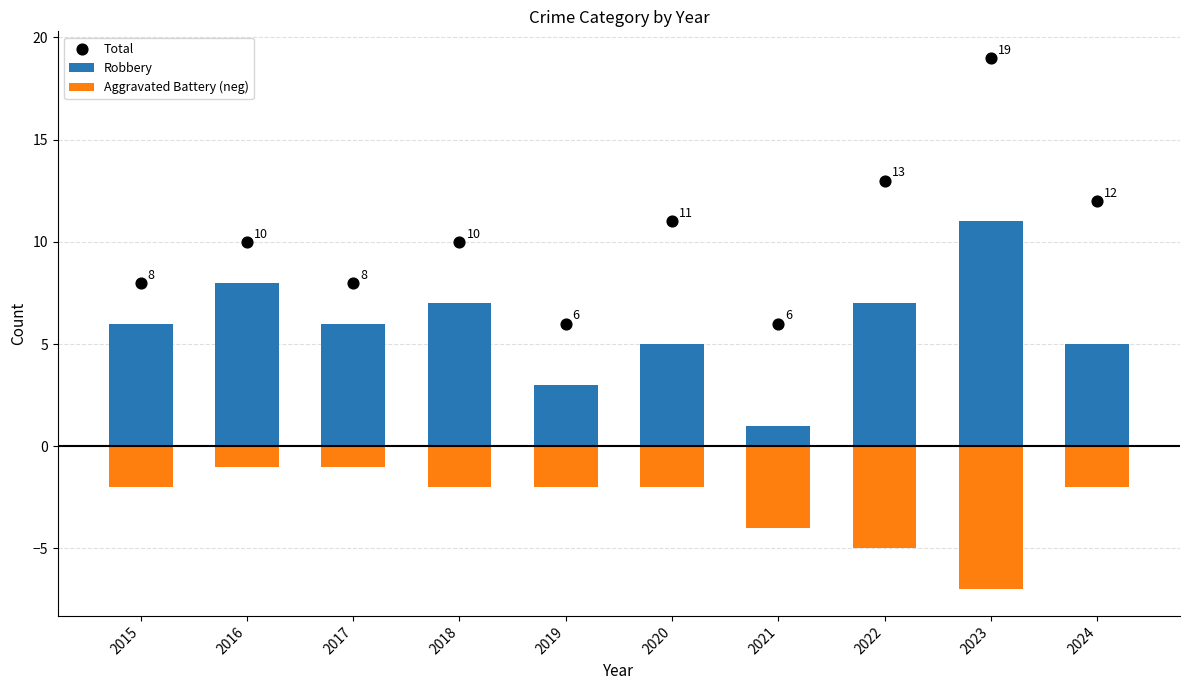

Is the value of Aggravated Battery (neg) at 2024 greater than the value of Total at 2024?

No